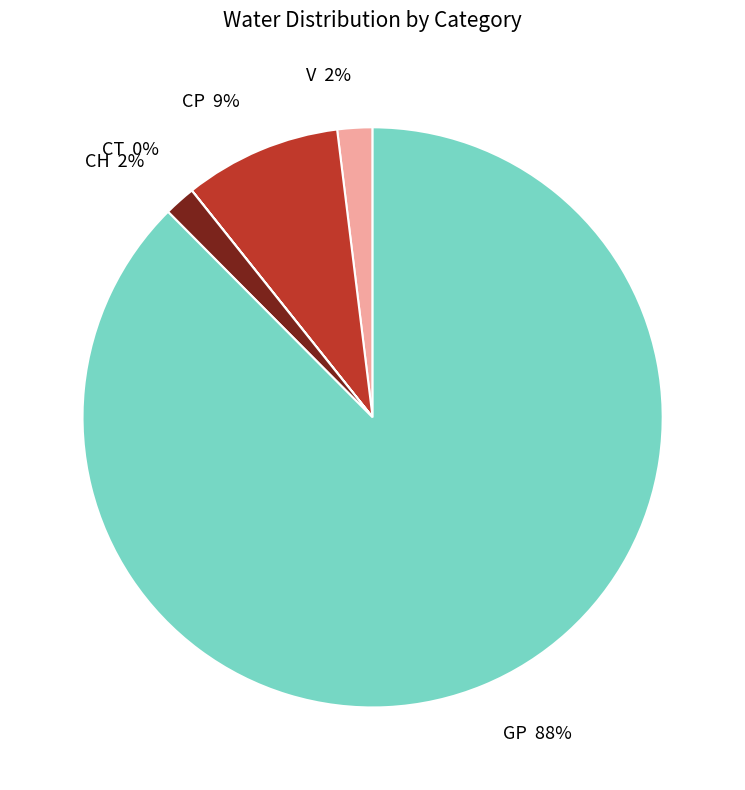

Which category has the biggest portion of the pie?

GP